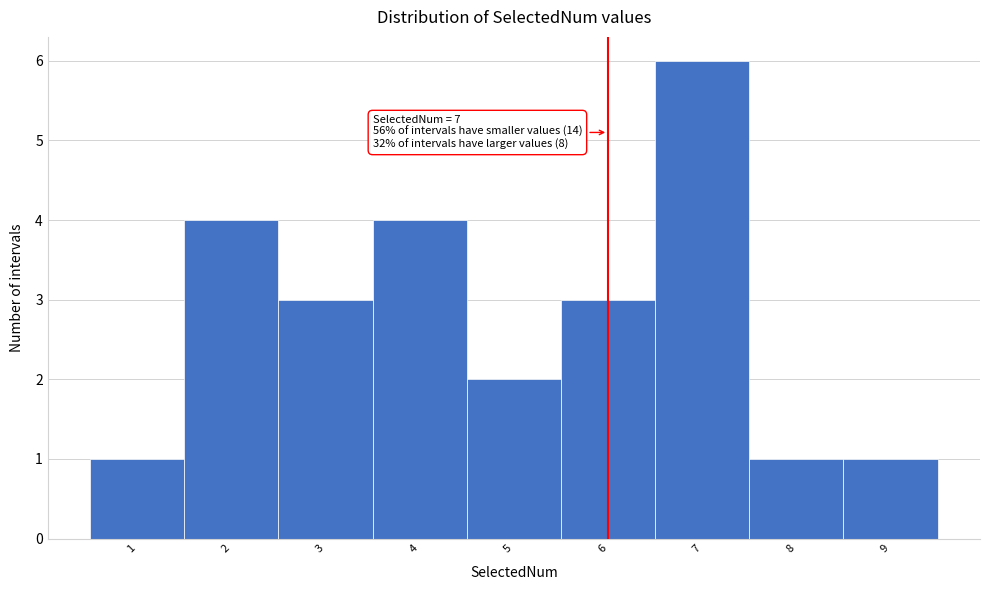

Reading left to right, what are all the values shown in this chart?

1=1	2=4	3=3	4=4	5=2	6=3	7=6	8=1	9=1